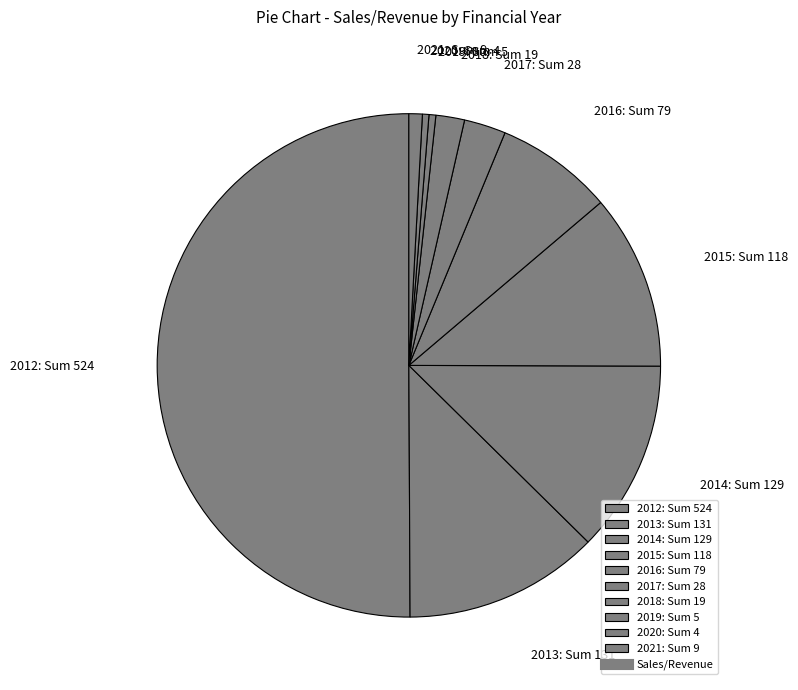

What is the majority slice?

2012: Sum 524